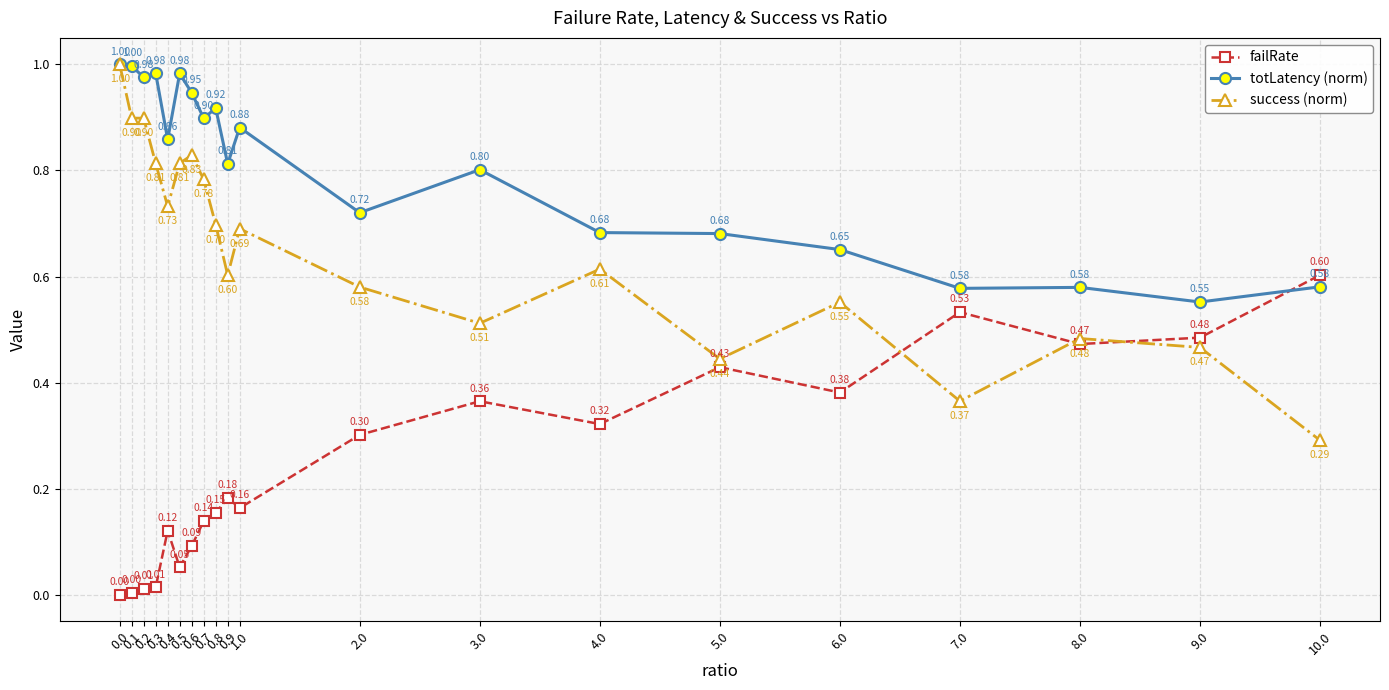

True or false: success (norm) and failRate cross at least once.

True